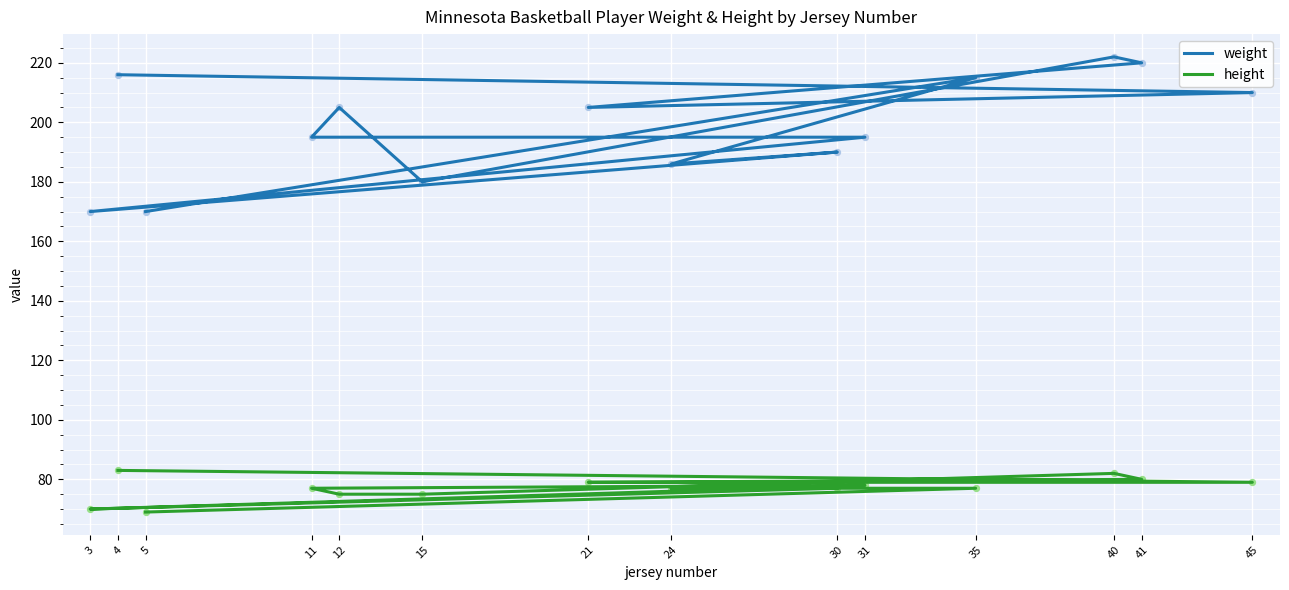

Which series has the largest Y range (max minus min)?

weight